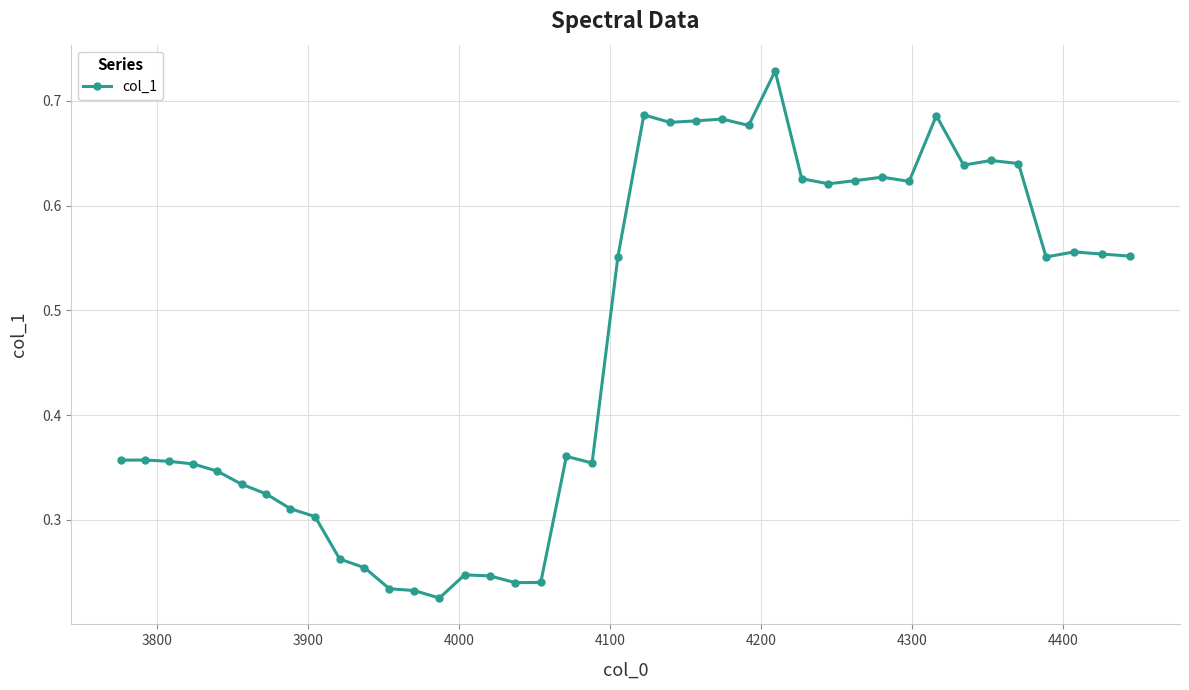

How many lines are shown in the chart?

1